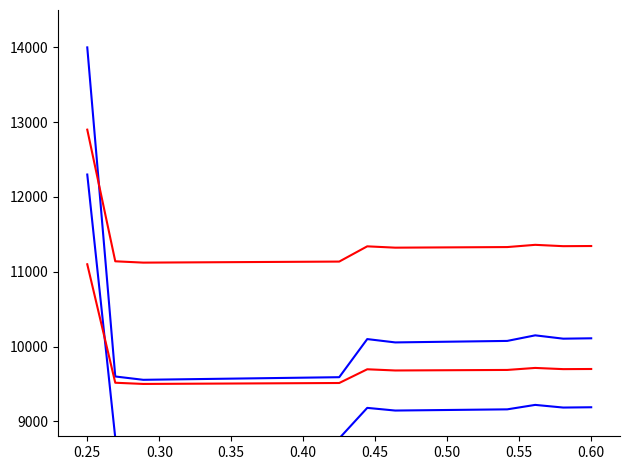

Reading left to right, extract all data points from this chart.

SWBS: 14000.0	9599.6	9555.1	9560.1	9565.1	9570.1	9575.1	9580.1	9585.1	9590.1	10099.6	10055.1	10060.1	10065.1	10070.1	10075.1	10149.6	10105.1	10110.1
SWBS offset: 12300.0	8779.6	8744.0	8748.0	8752.0	8756.0	8760.0	8764.0	8768.0	8772.0	9179.7	9144.1	9148.1	9152.1	9156.1	9160.1	9219.7	9184.1	9188.1
Project: 12900.0	11139.8	11122.0	11124.0	11126.0	11128.0	11130.0	11132.0	11134.0	11136.0	11339.8	11322.0	11324.0	11326.0	11328.0	11330.0	11359.8	11342.0	11344.0
Project offset: 11100.0	9515.8	9499.8	9501.6	9503.4	9505.2	9507.0	9508.8	9510.6	9512.4	9695.9	9679.8	9681.6	9683.4	9685.2	9687.0	9713.9	9697.8	9699.6